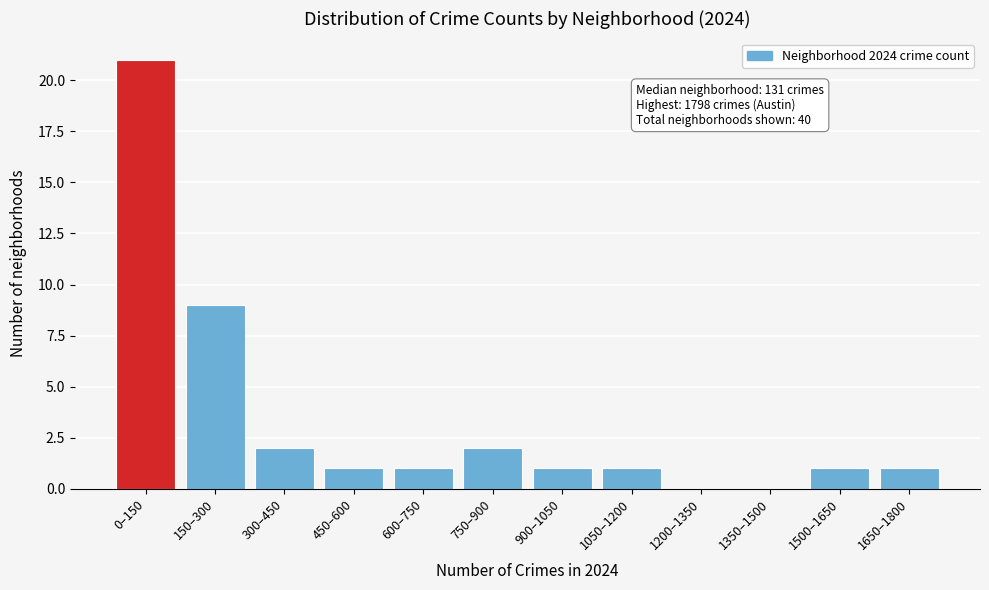

Reading left to right, what are all the values shown in this chart?

0–150=21	150–300=9	300–450=2	450–600=1	600–750=1	750–900=2	900–1050=1	1050–1200=1	1200–1350=0	1350–1500=0	1500–1650=1	1650–1800=1